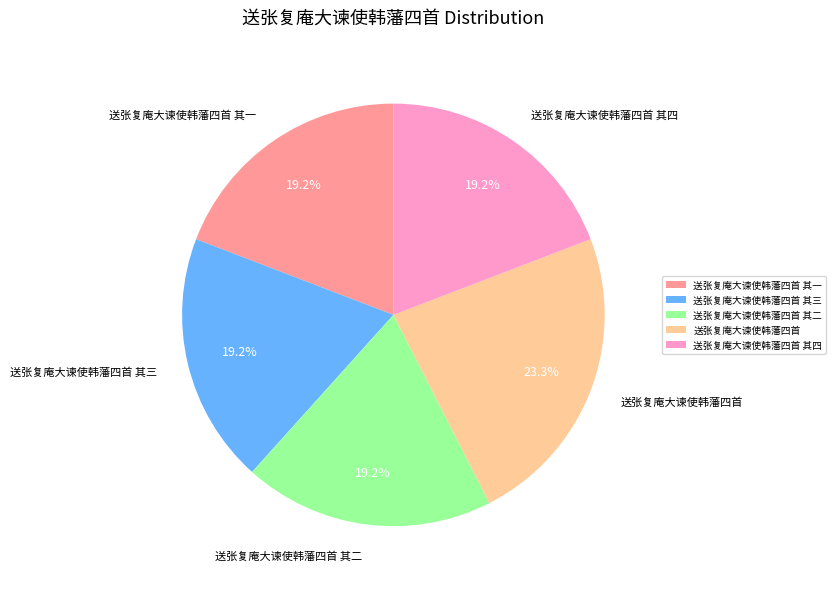

Is there a majority slice in this chart?

No